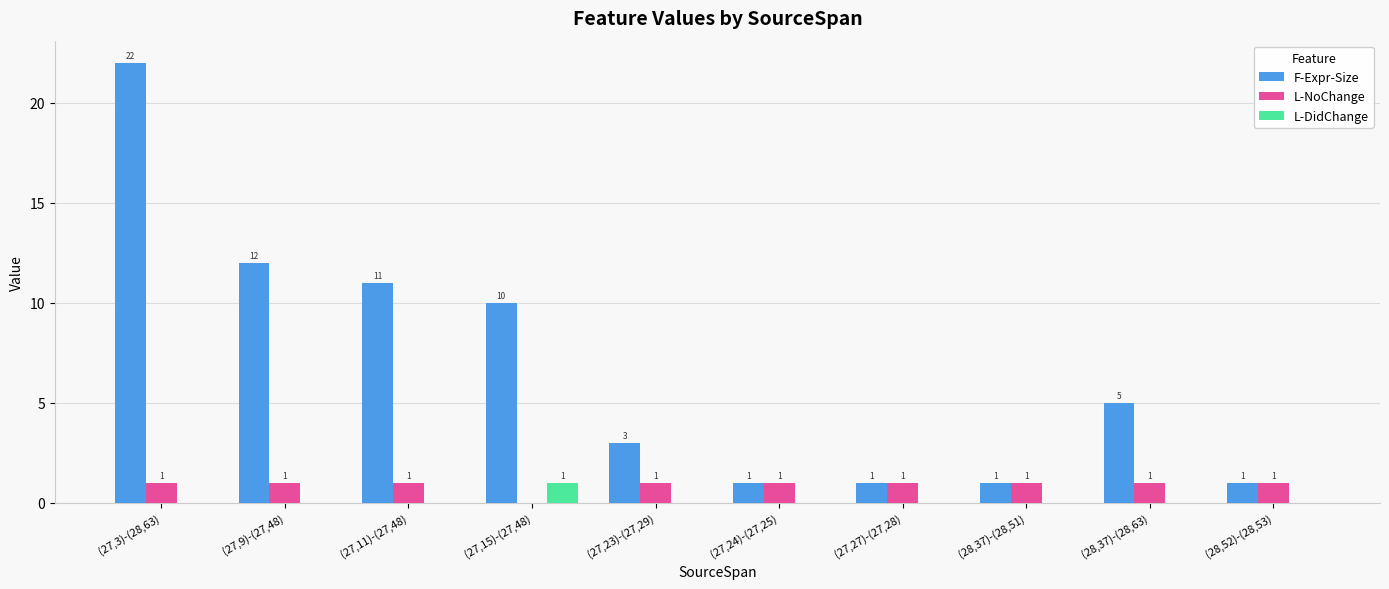

At which category is the sum across all series the highest?

(27,3)-(28,63)